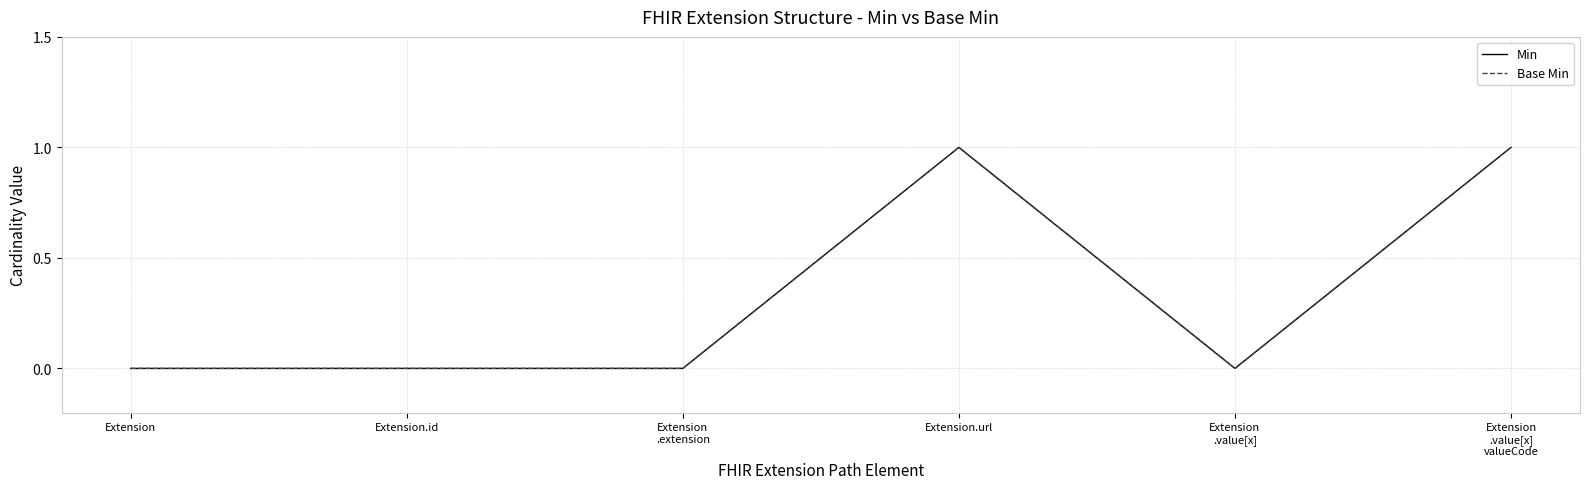

Does the chart have visible grid lines?

Yes